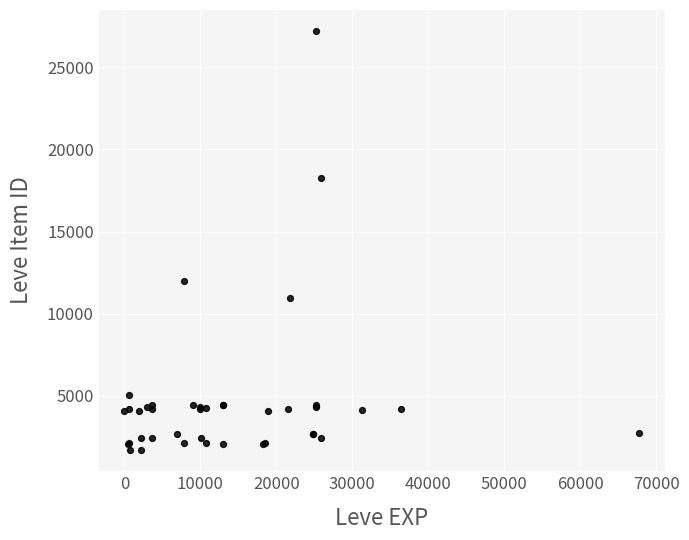

What Y value in the scatter plot is closest to 14448?

12018